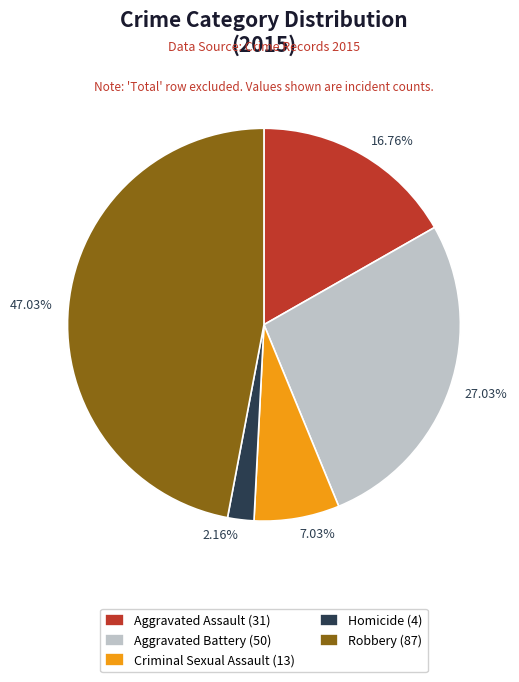

What percentage is the Aggravated Battery slice, to the nearest percent?

27%